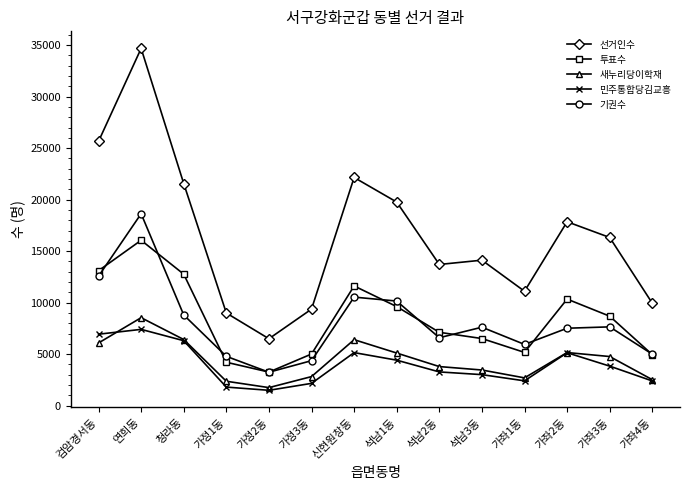

What is the average value of the 투표수 series?

8455